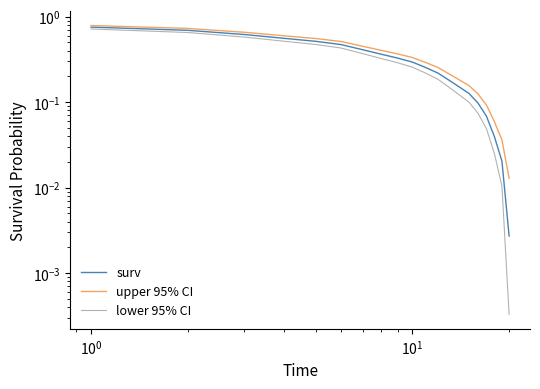

What is the average value of the upper 95% CI series?

0.3